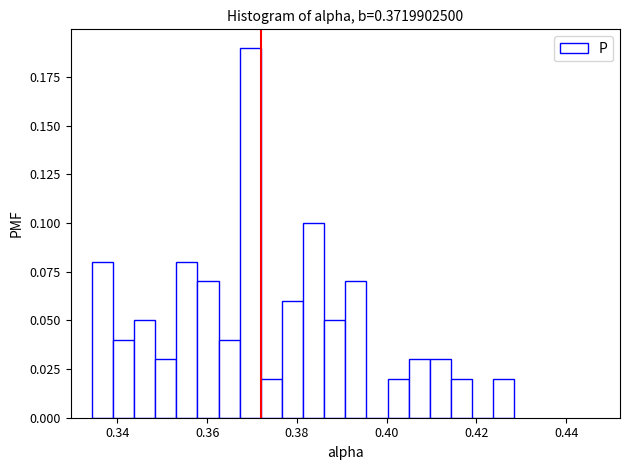

Read against the x-axis, roughly where is the centre of the tallest bar?

0.370